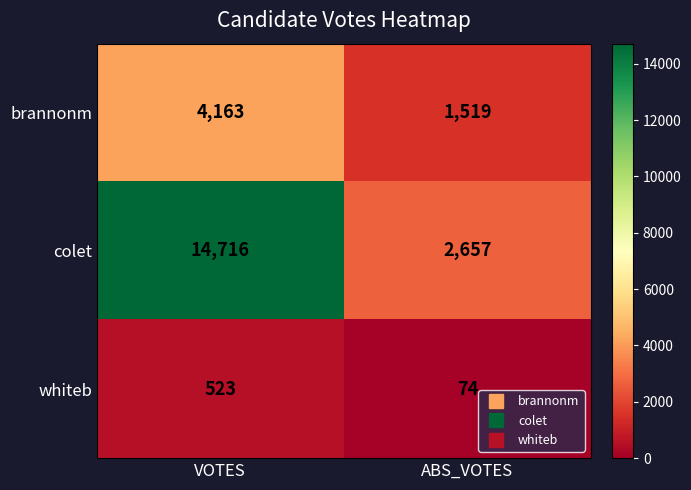

What value does the colet series have at ABS_VOTES, to the nearest 10?

2660